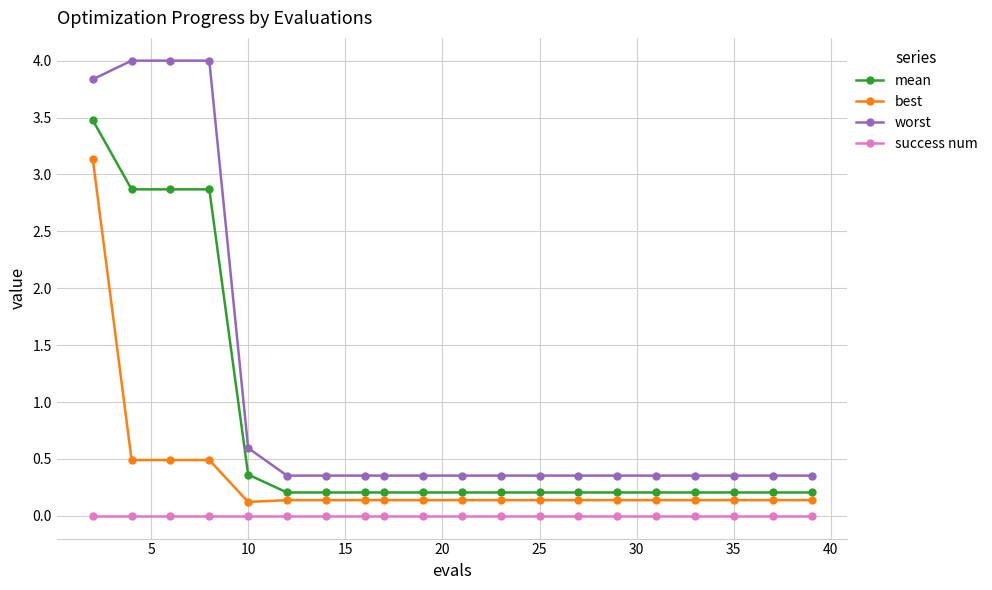

Rank the series by their maximum value, from highest to lowest.

worst, mean, best, success num